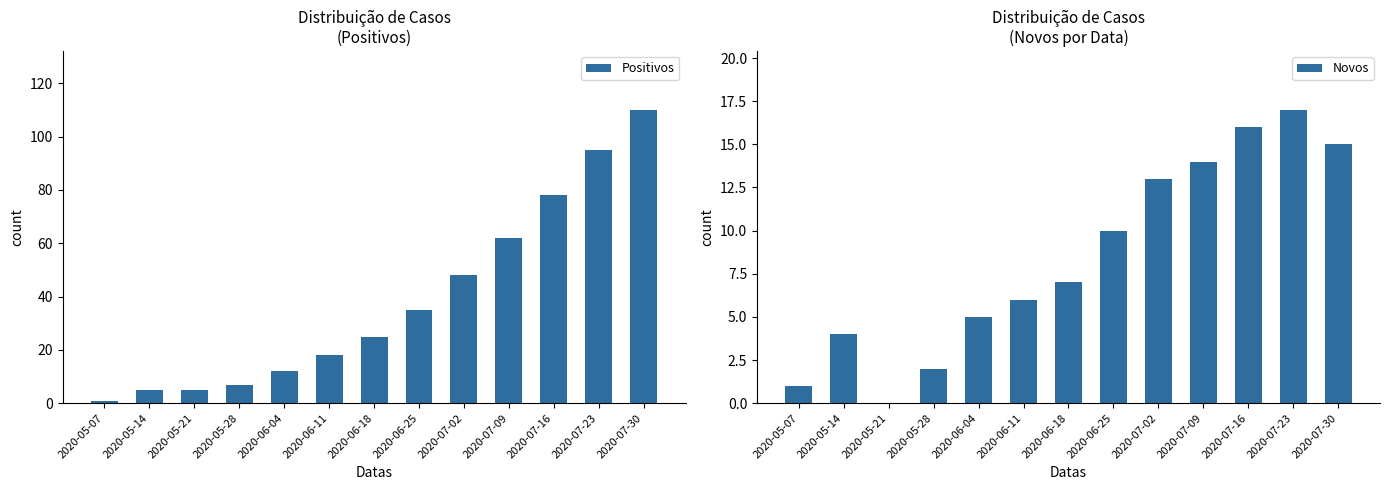

Which series has the largest total across all categories?

Positivos